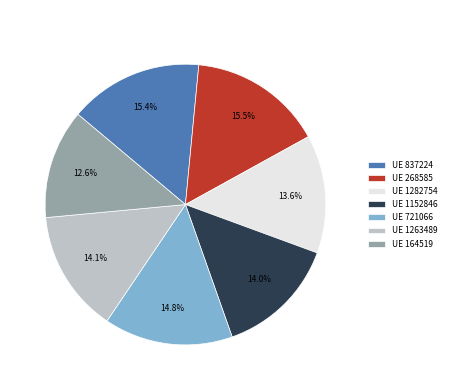

Combined, what portion of the pie is UE 1152846 and UE 837224?

29.4%